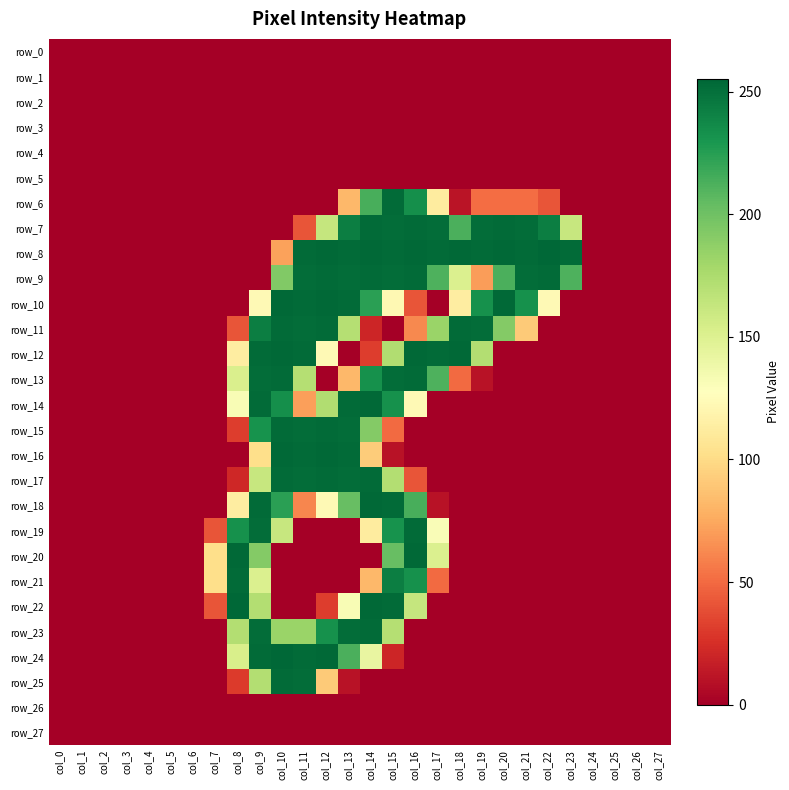

Which series has the largest total across all categories?

row_8